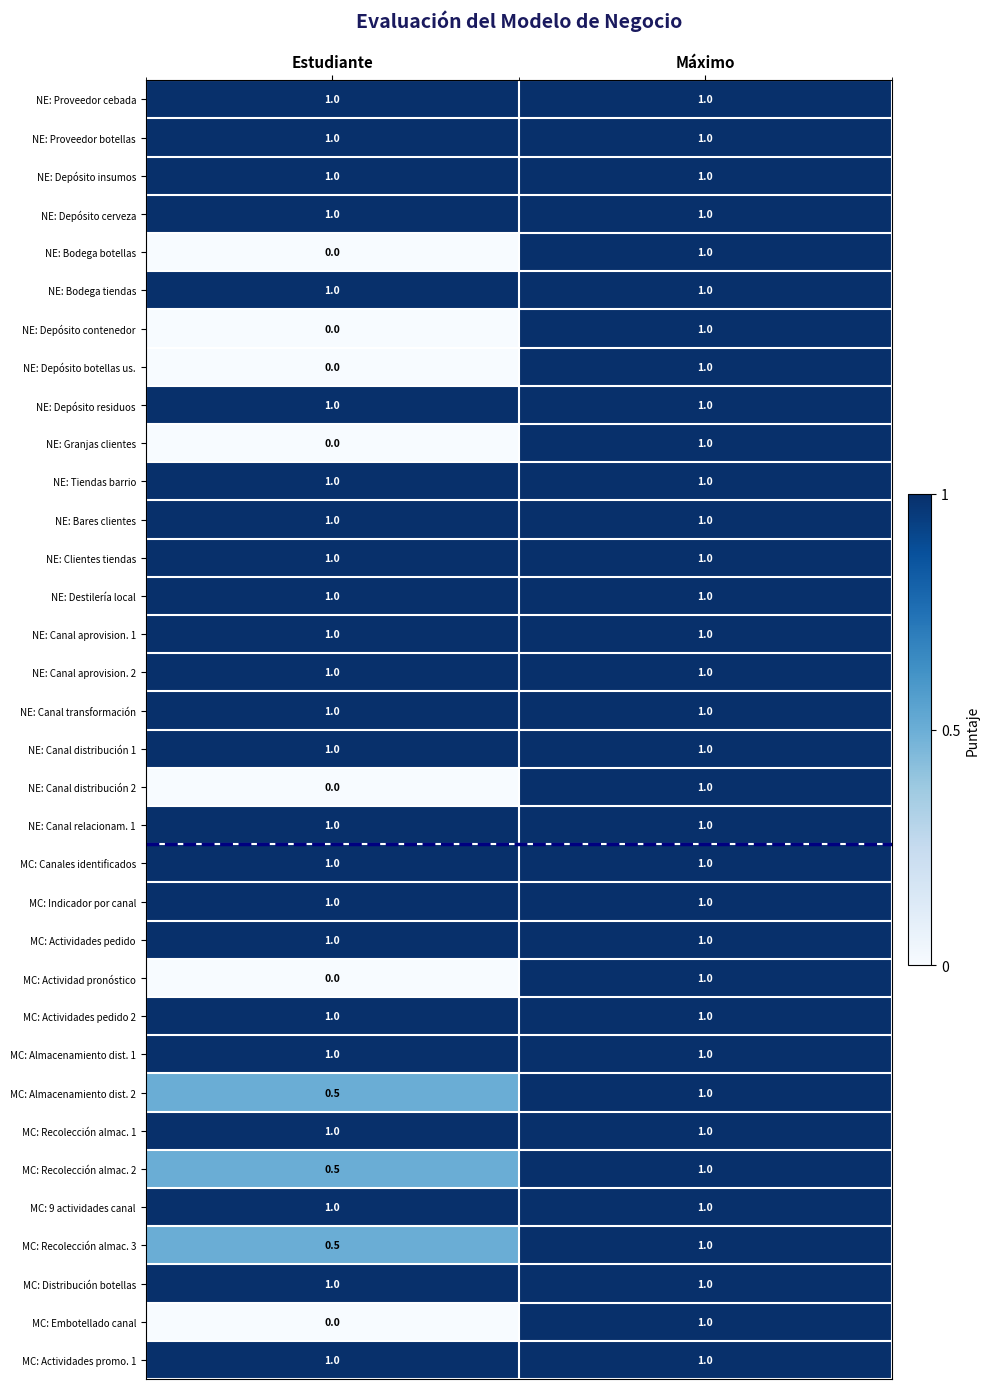

Count the number of data series in this chart.

34